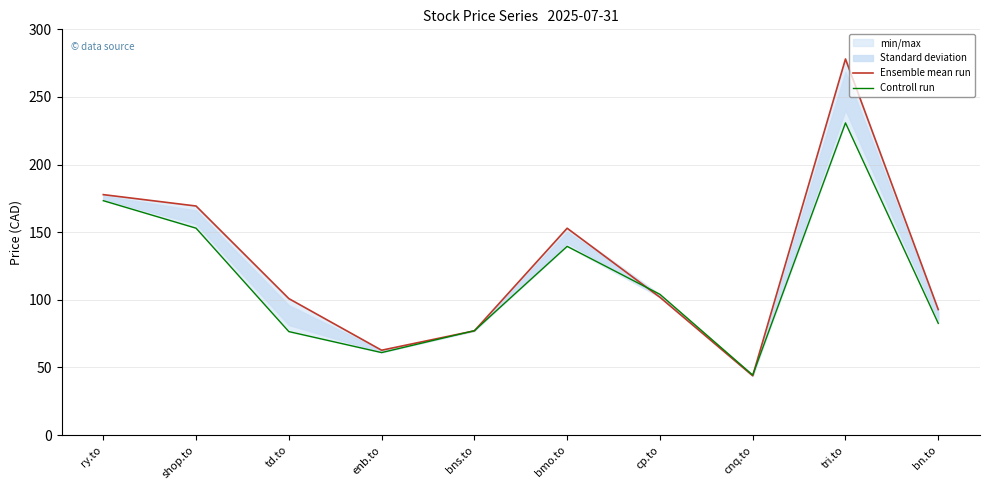

What is the label of the 2nd point from the right?

tri.to